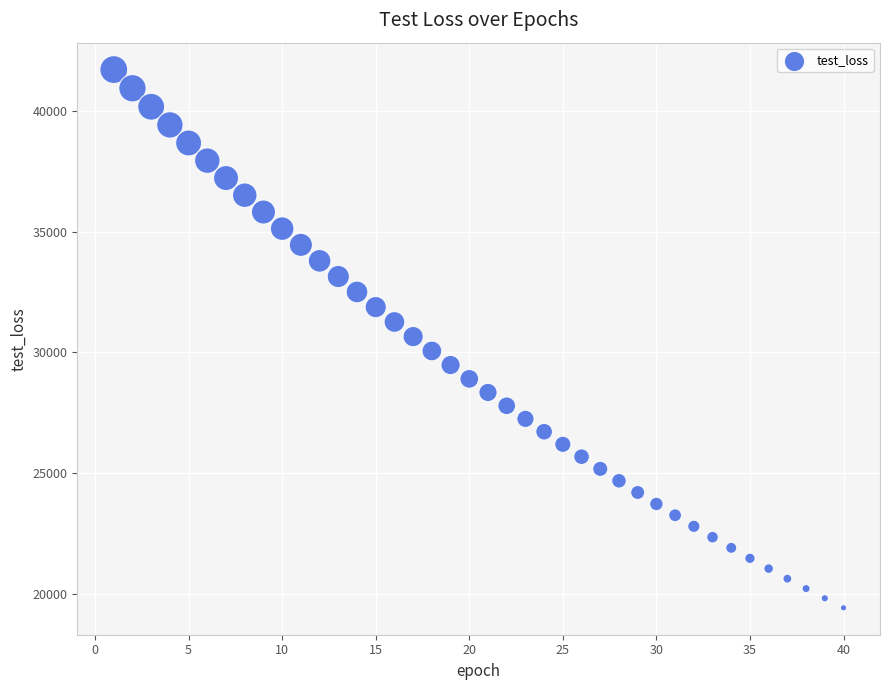

What is the range of X values (max minus min)?

39.0